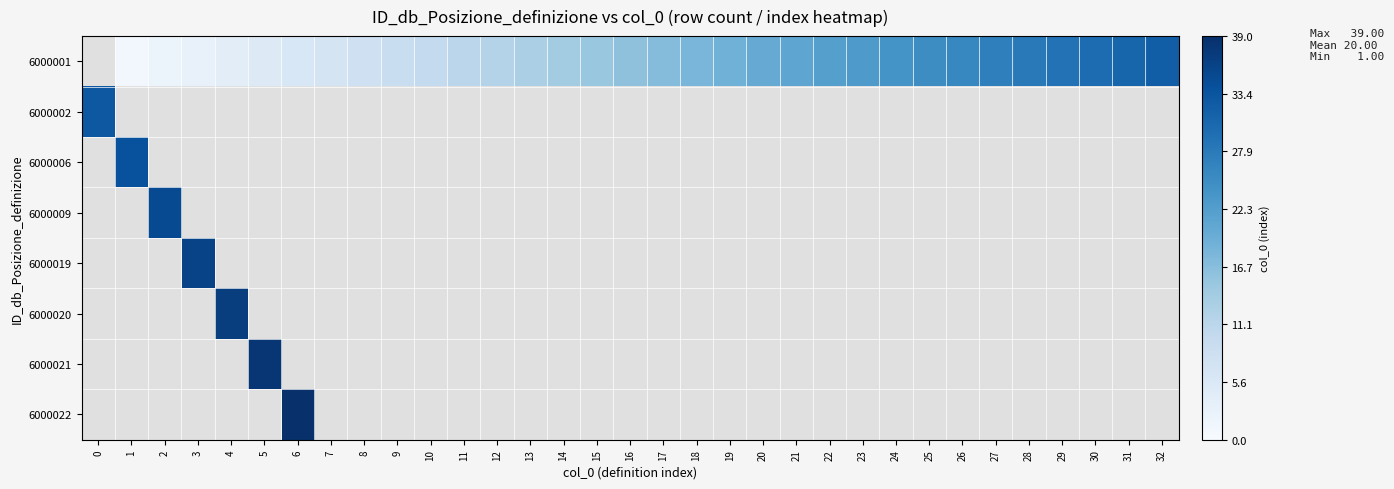

Which has a higher value, 16 or 14?

16